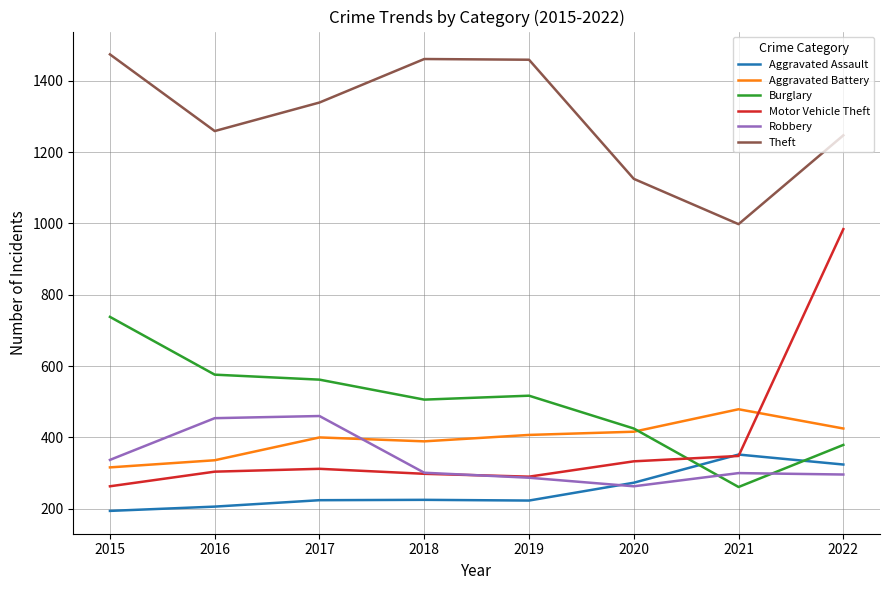

Which series has the widest spread of values?

Motor Vehicle Theft